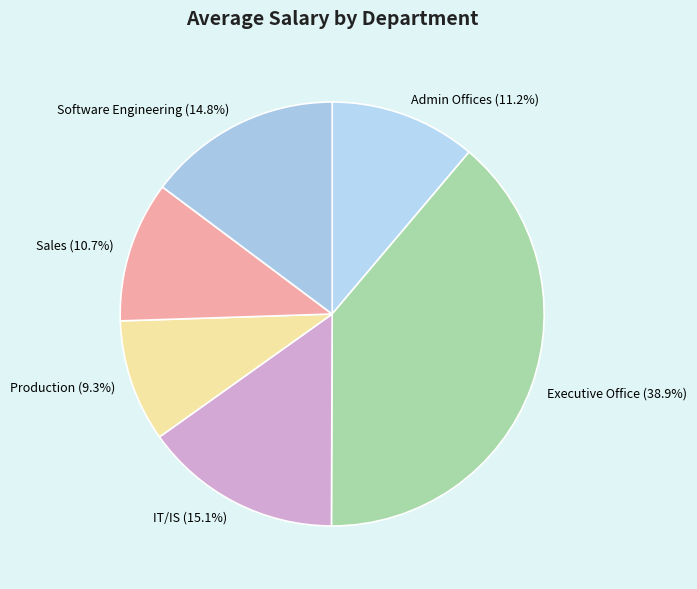

What is the total percentage of Production and Executive Office?

48.2%